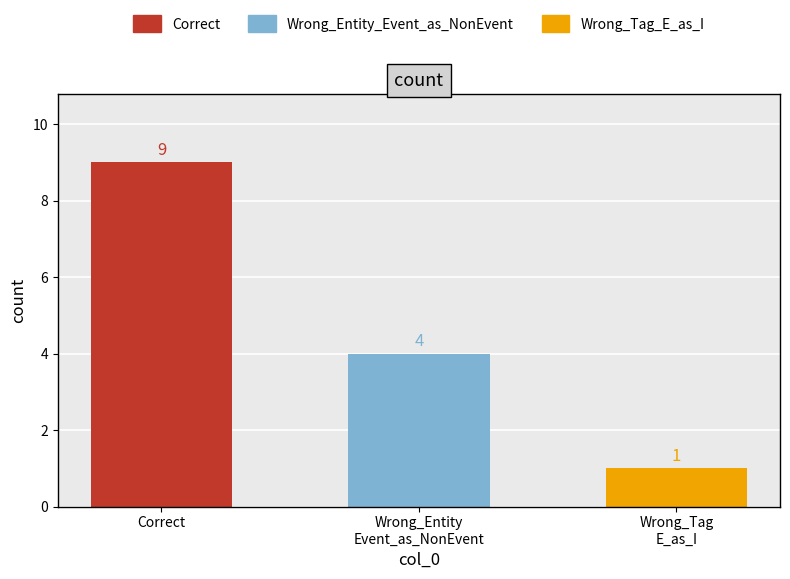

How many values are between 1 and 9?

3